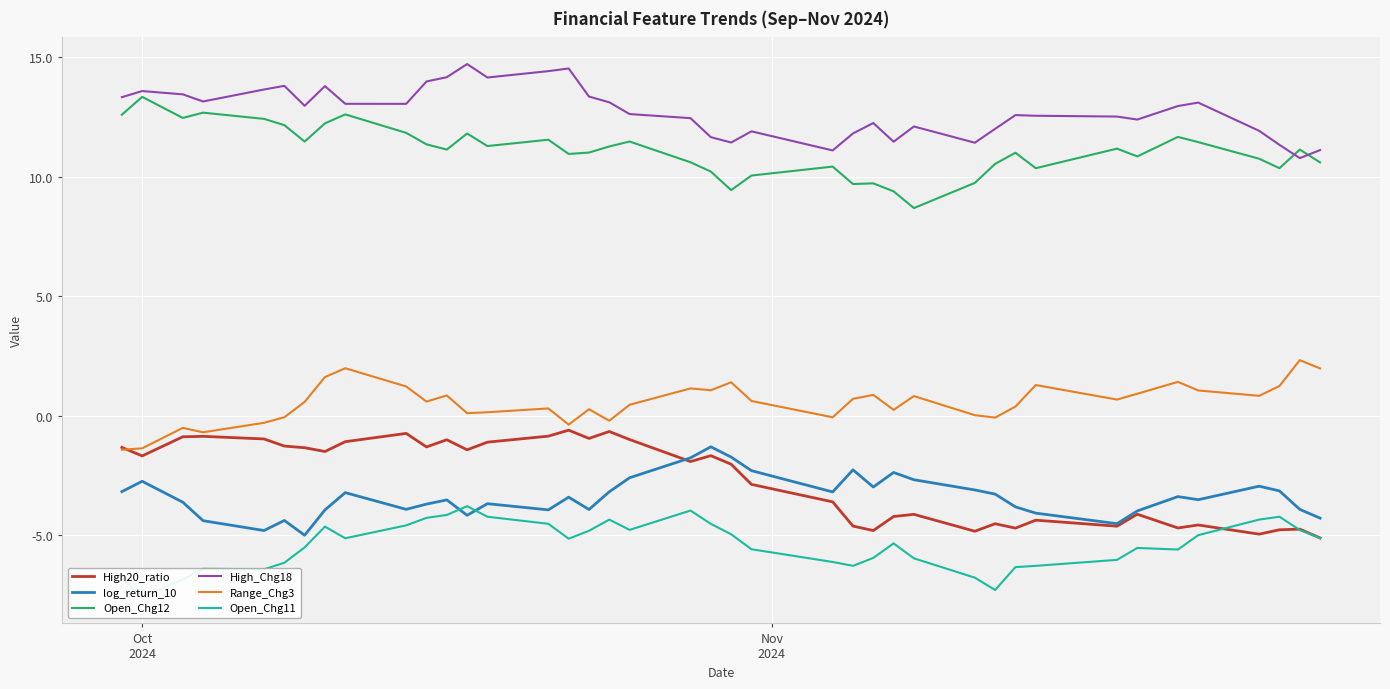

In Open_Chg12, how many points are lower than both neighbors (excluding endpoints)?

11